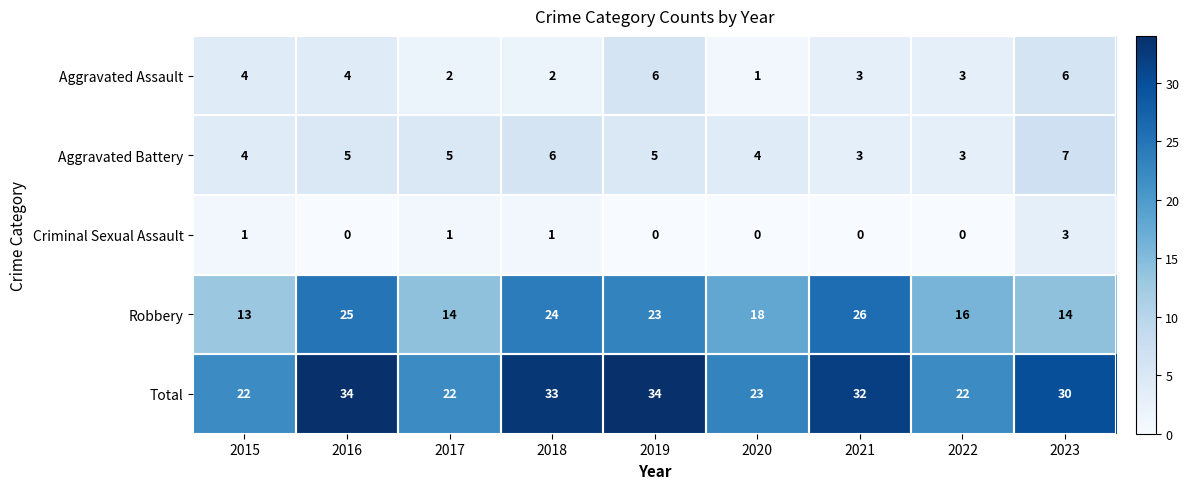

What is the difference between the Total values at 2020 and 2016?

11